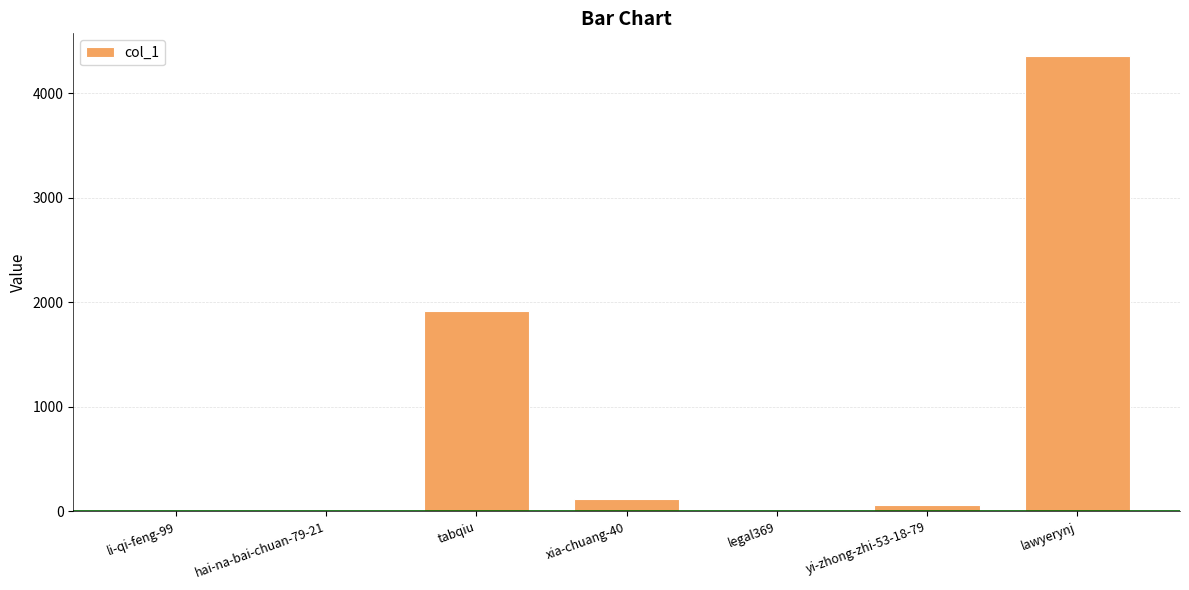

What is the sum of all values?

6454